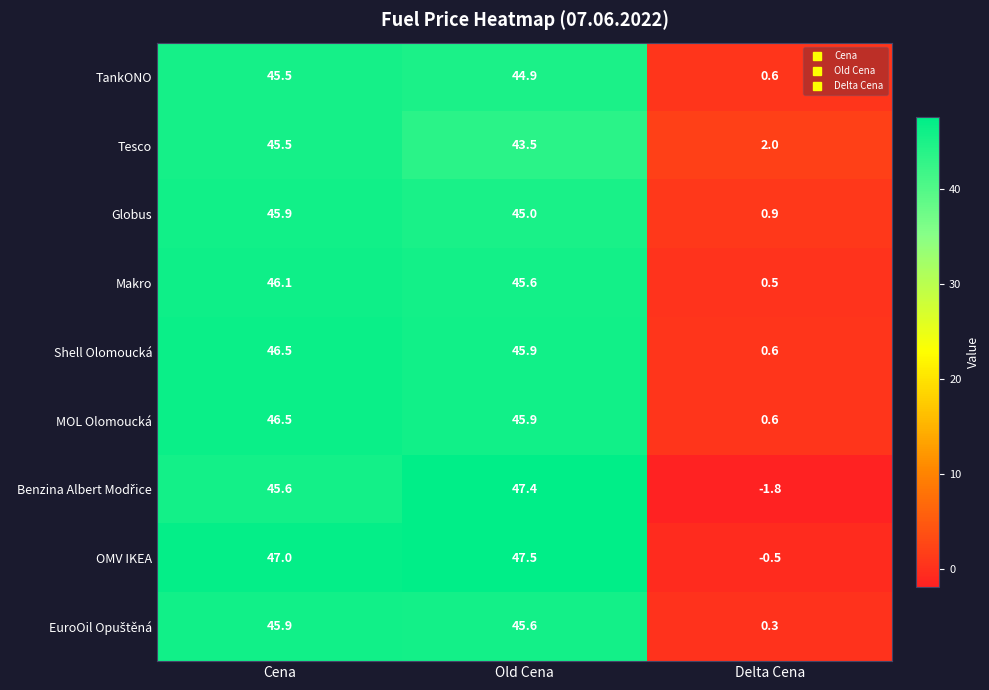

How many data points does each series have?

3